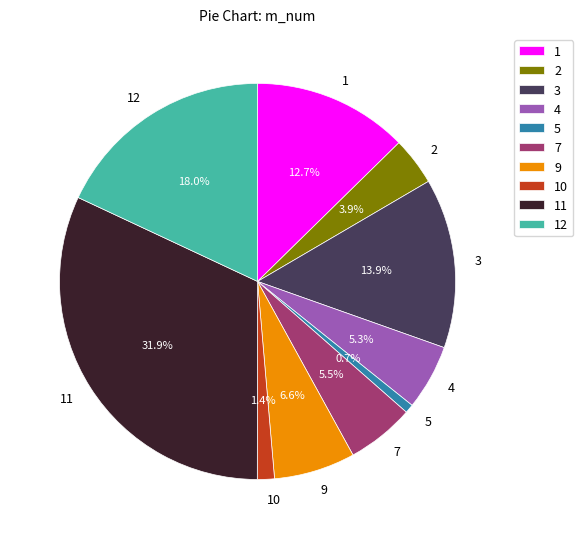

Is there any slice that represents more than half of the pie?

No